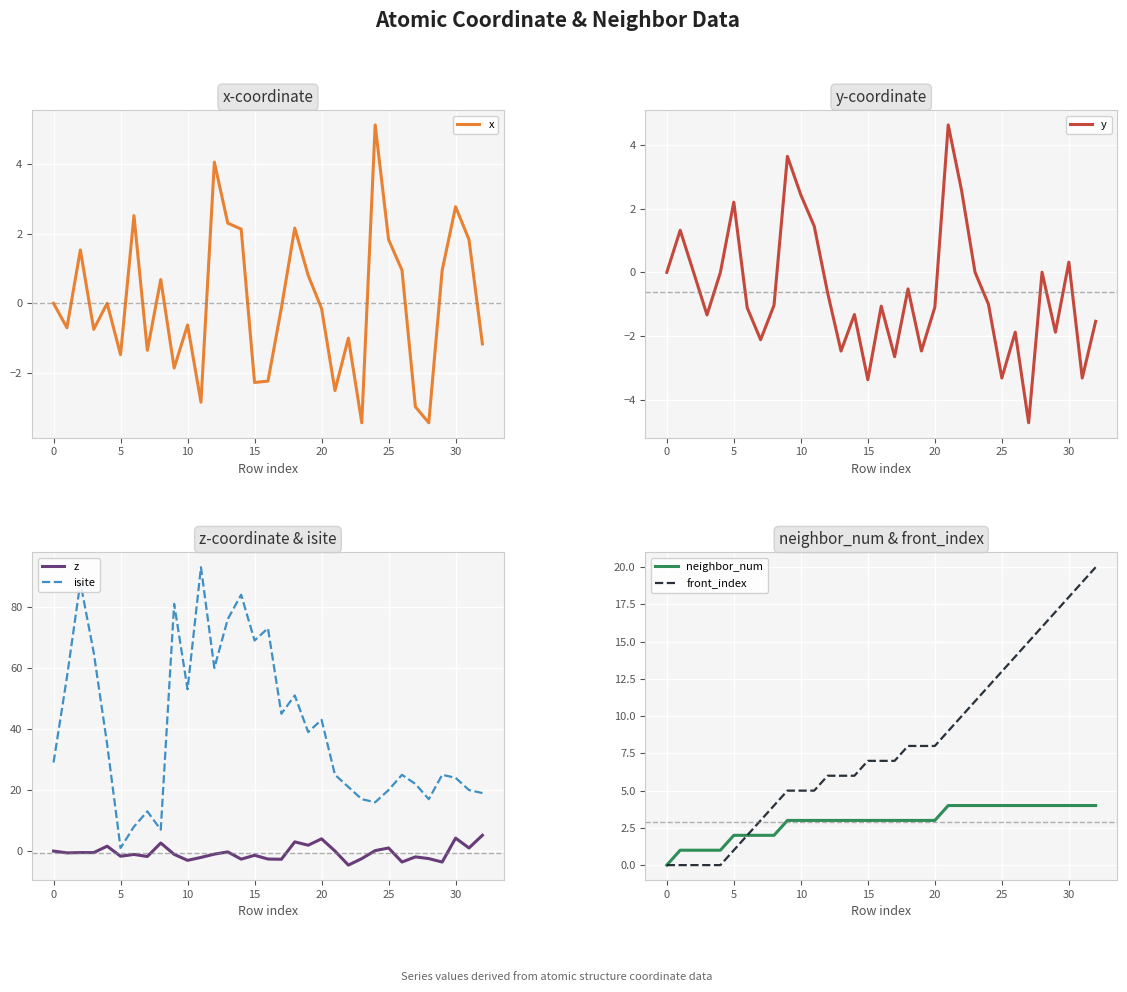

What is the minimum value shown in the chart?

-4.7